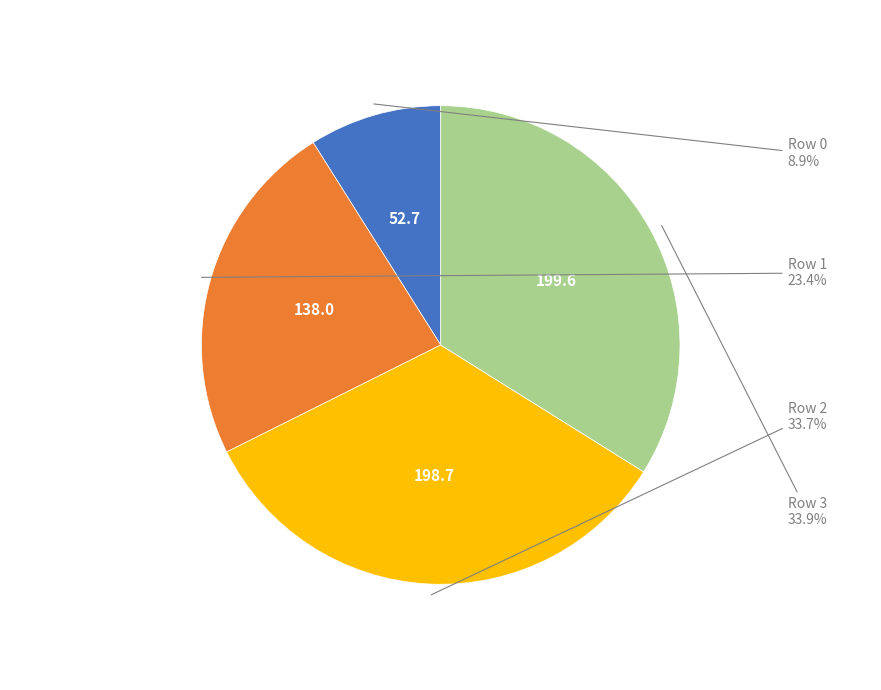

Do Row 2 and Row 0 together represent more than half of the pie?

No